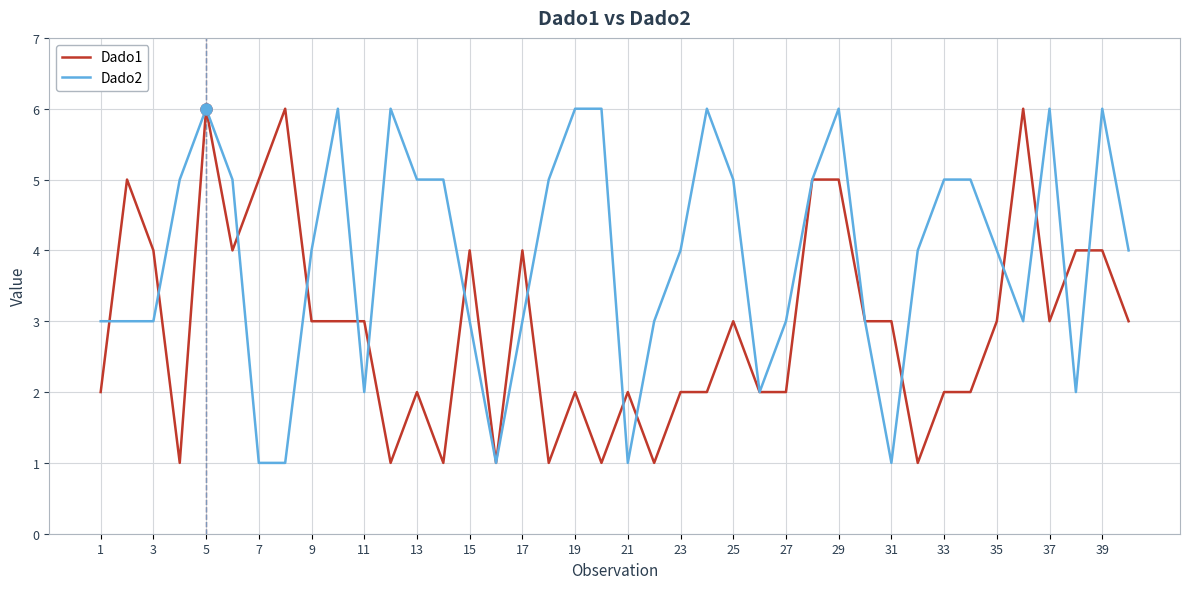

Which series has the largest total across all categories?

Dado2